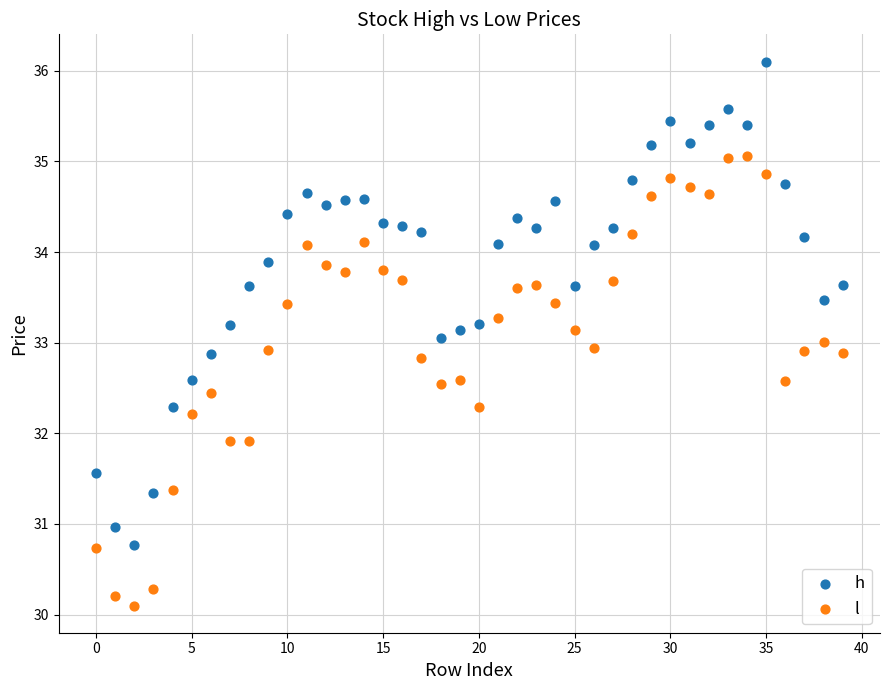

Which series contains the lowest Y value?

l